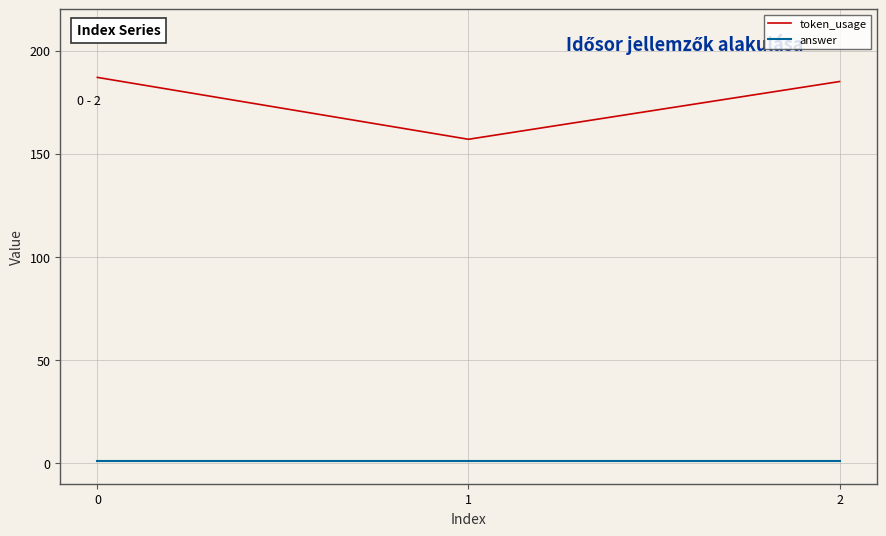

The value of token_usage at 2 is 327. True or false?

False